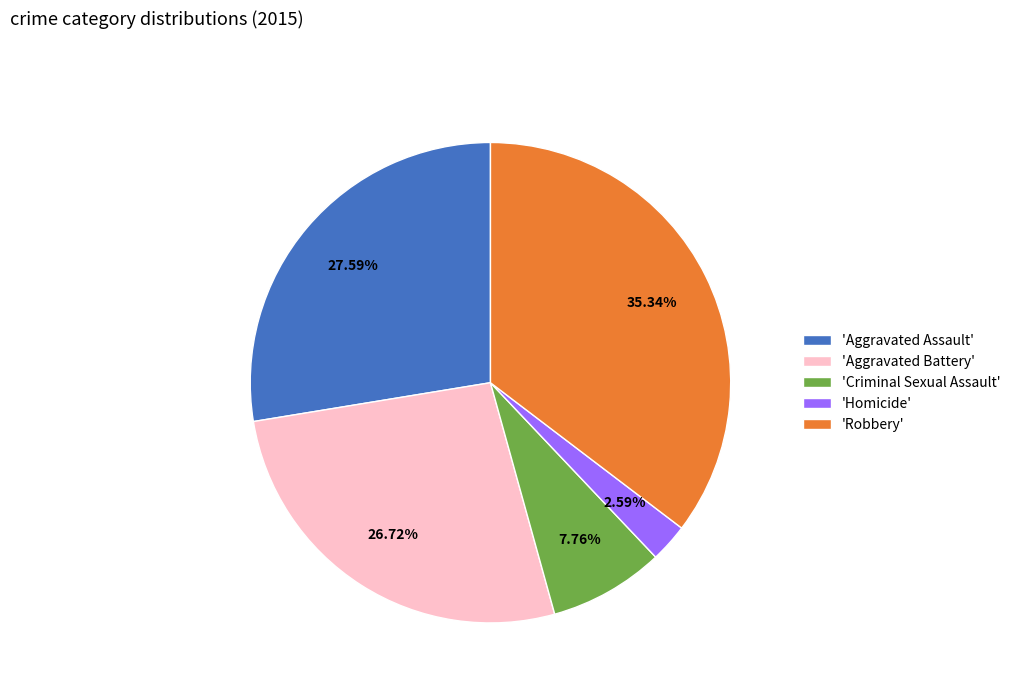

How many slices are in this pie chart?

5